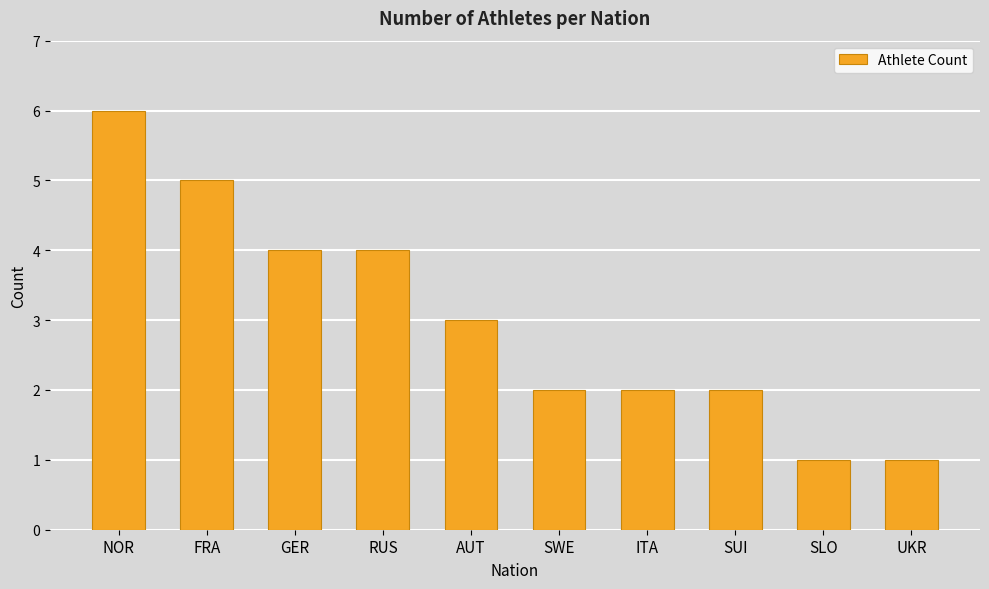

What is the label of the 3rd bar from the left?

GER